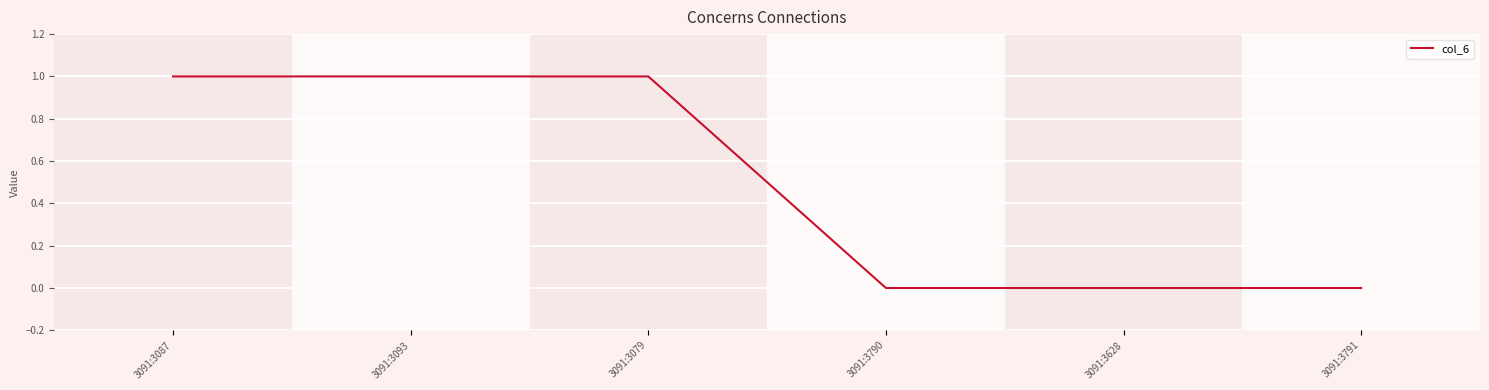

Between 3091:3093 and 3091:3628, which is larger?

3091:3093